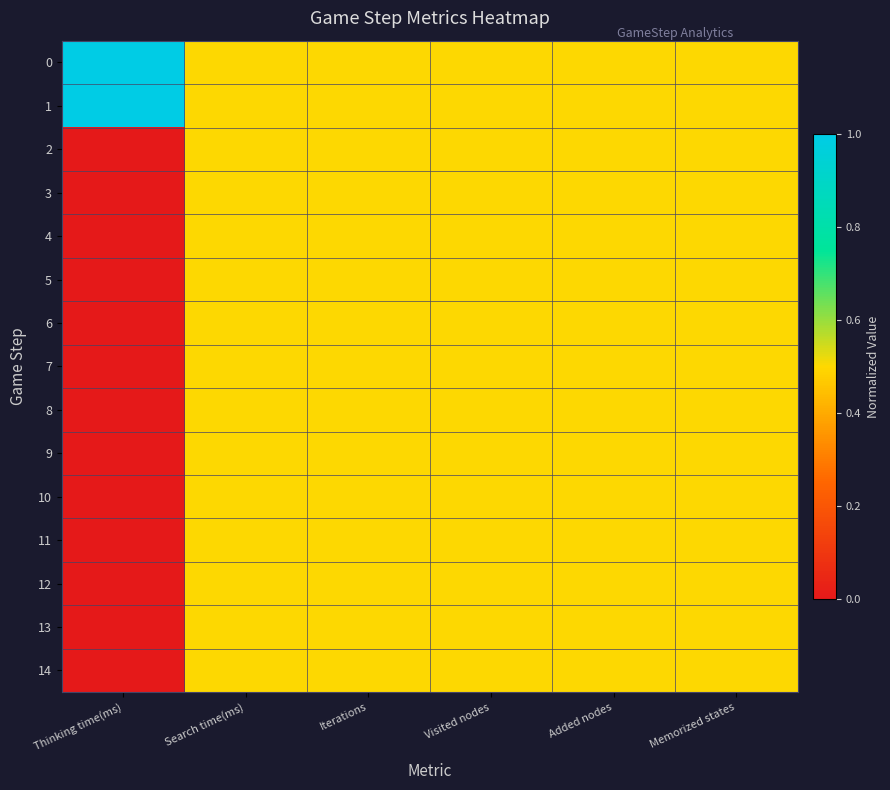

At which category is the sum across all series the highest?

Search time(ms)